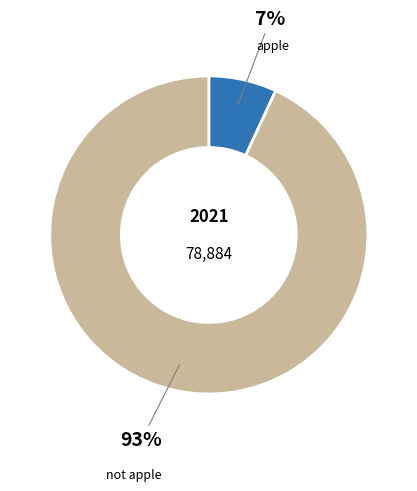

Is there a majority slice in this chart?

Yes